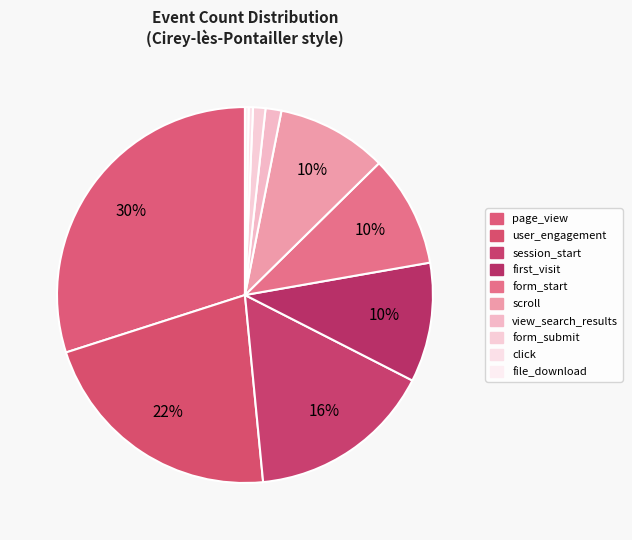

How many slices are in this pie chart?

10